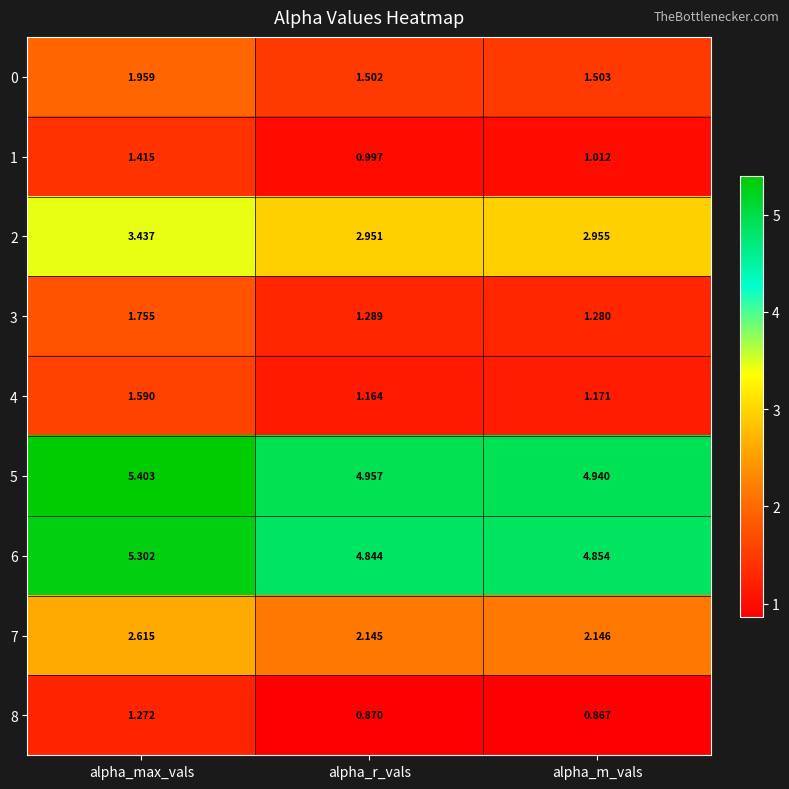

At how many categories does at least one series exceed 4?

3